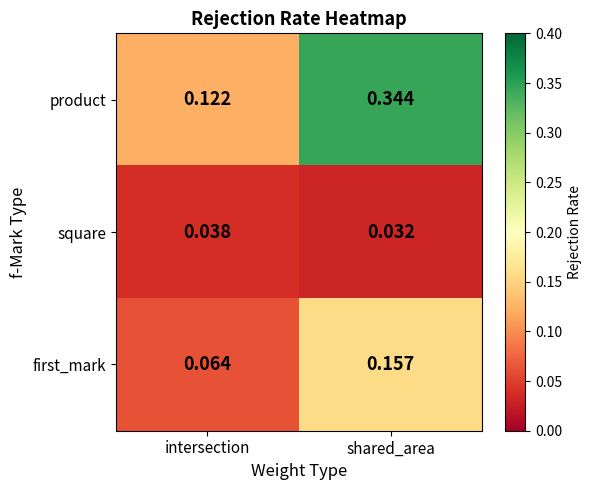

Is the value of square at intersection greater than the value of product at shared_area?

No